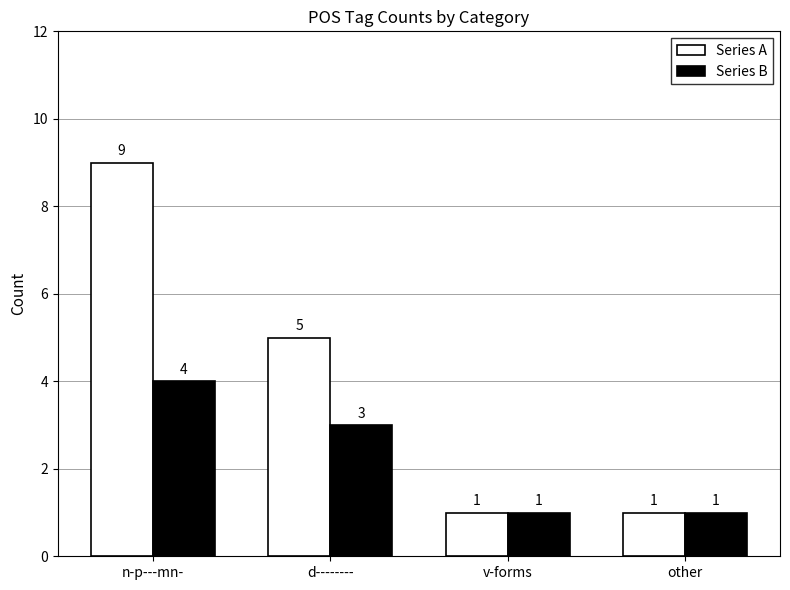

What is the sum of the Series A values at other and n-p---mn-?

10